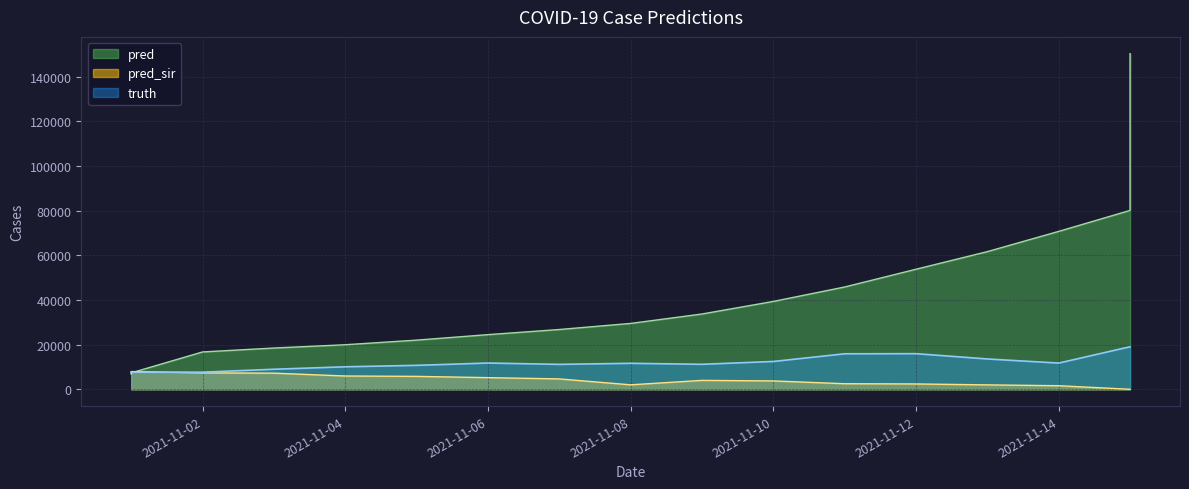

Is the value of truth at 2021-11-03 greater than the value of pred_sir at 2021-11-06?

Yes